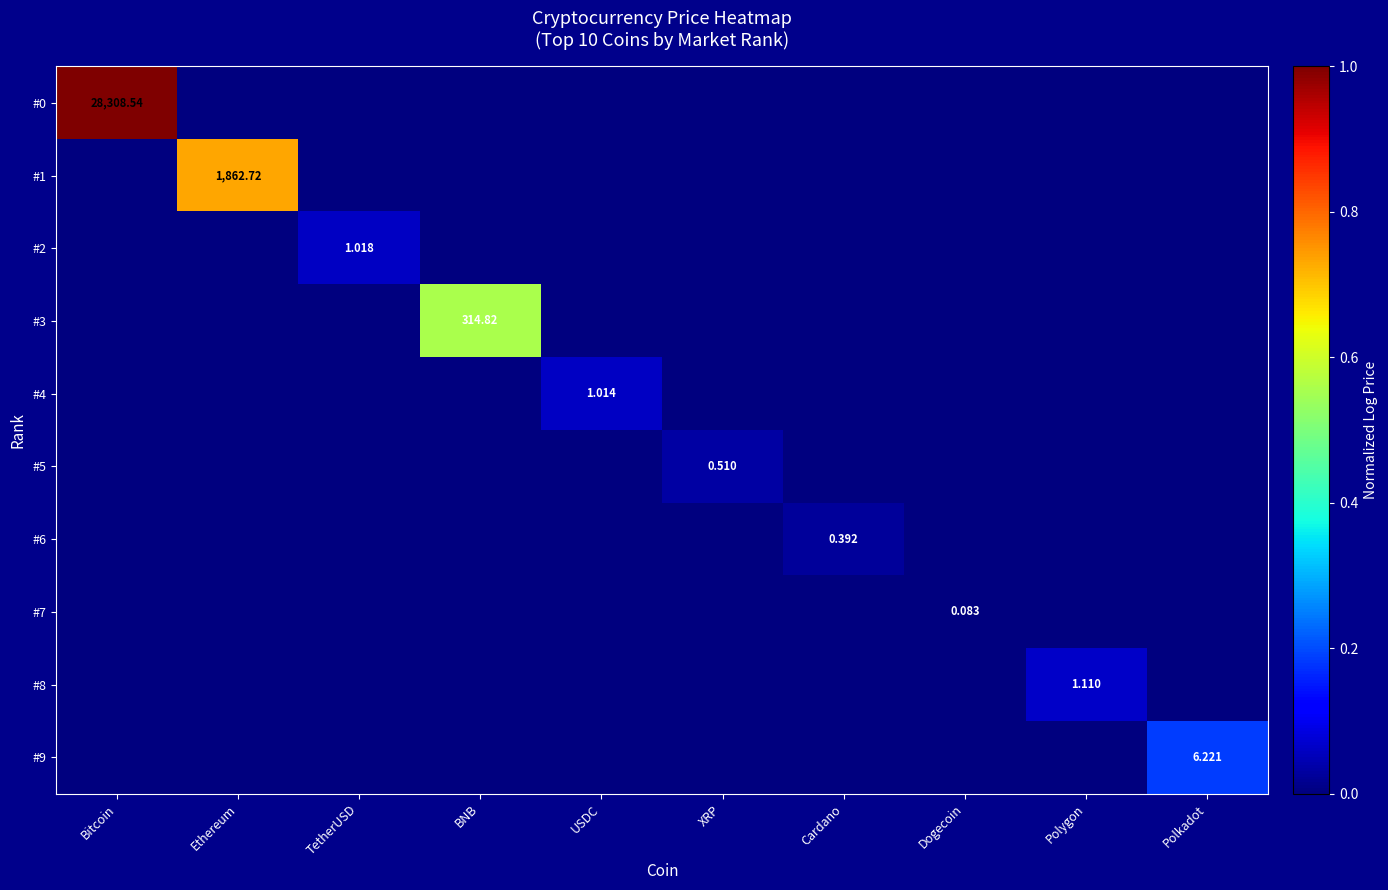

At which label does #7 reach its minimum?

Bitcoin